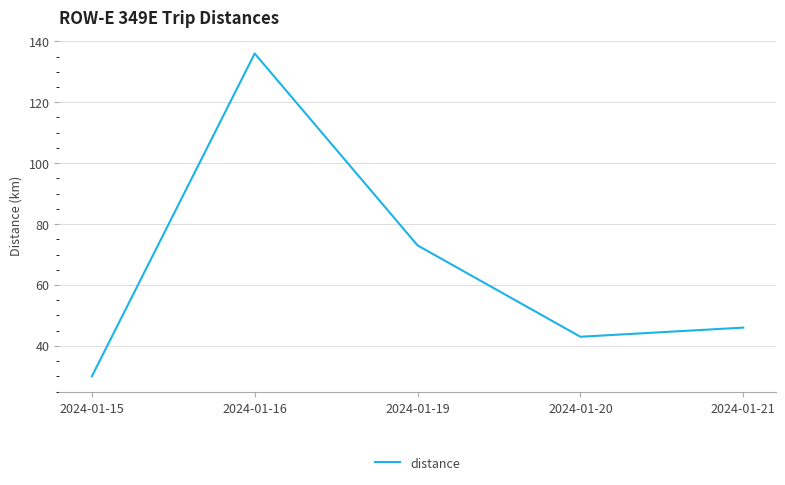

How many series are shown in this chart?

1